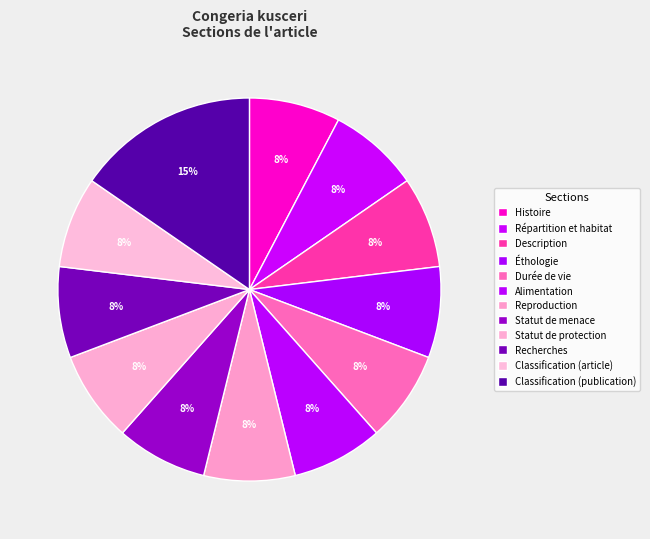

How many slices are in this pie chart?

12